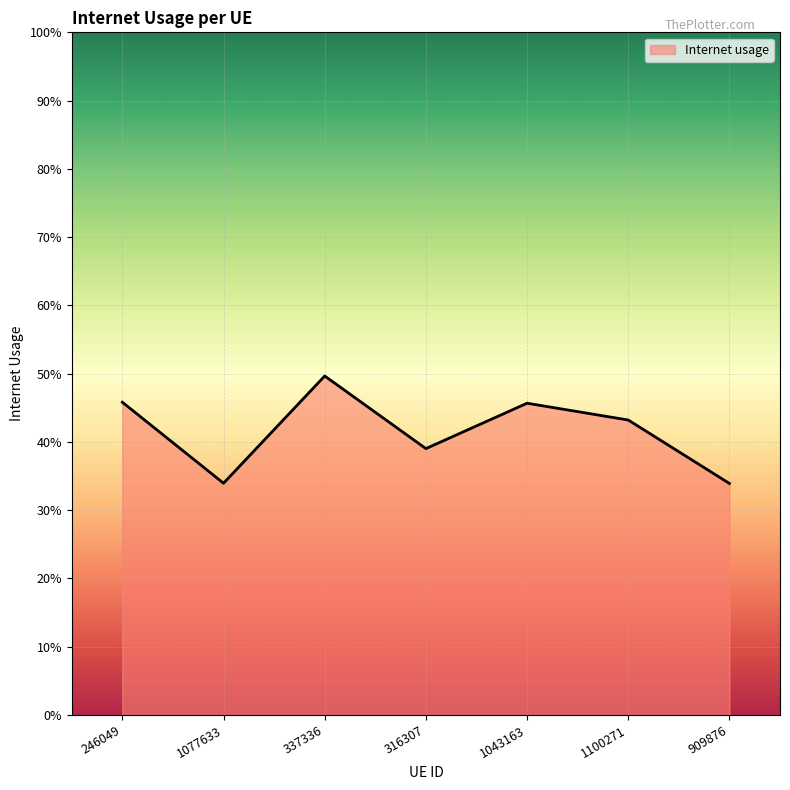

Which category has the lowest value across all series?

909876